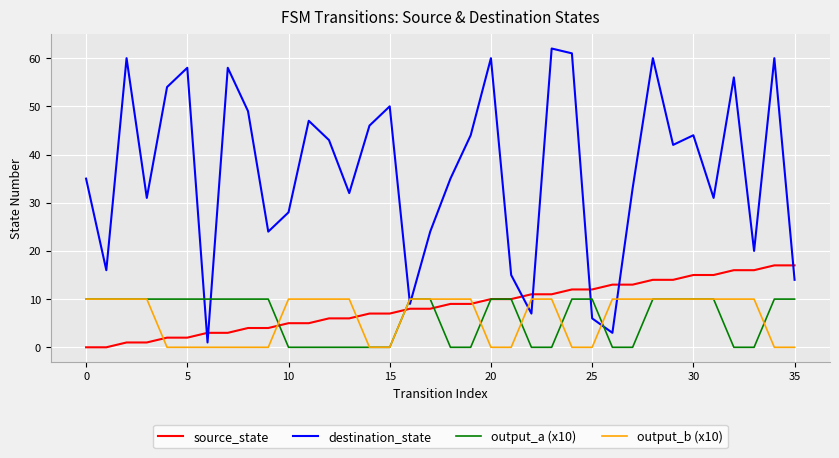

What is the maximum value shown in the chart?

62